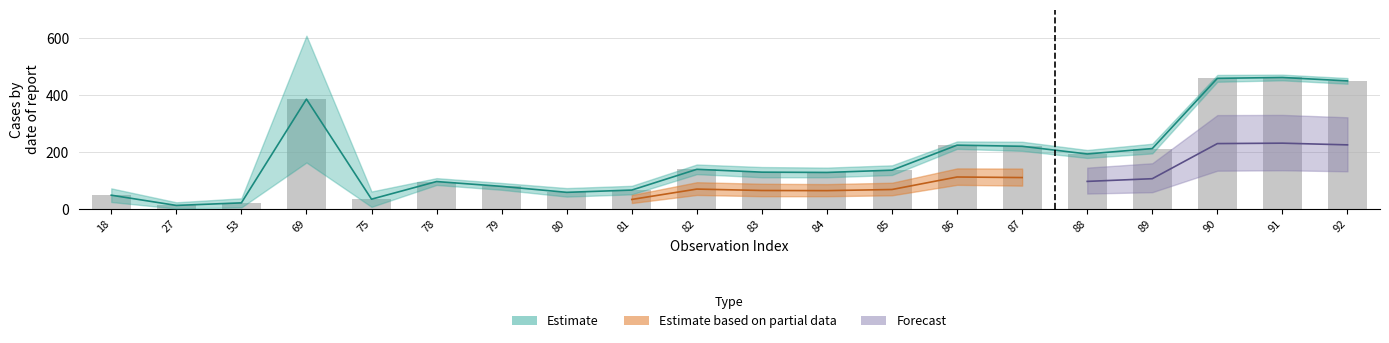

What is the difference between the values at 27 and 87?

208